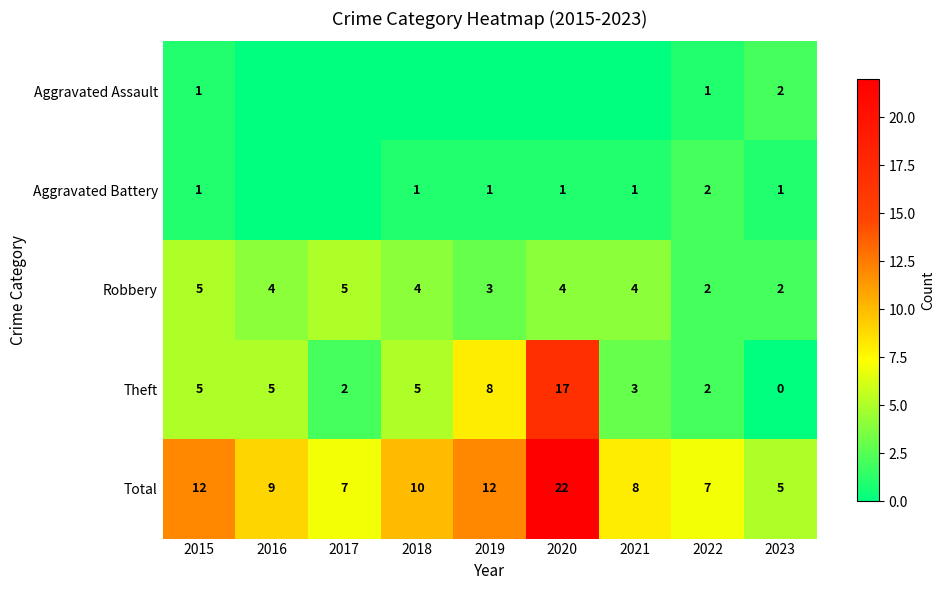

What is the sum of the Robbery values at 2023 and 2017?

7